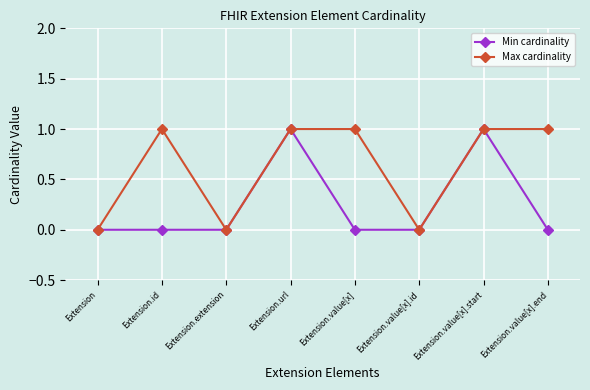

The value of Max cardinality at Extension.value[x].end is 1. True or false?

True